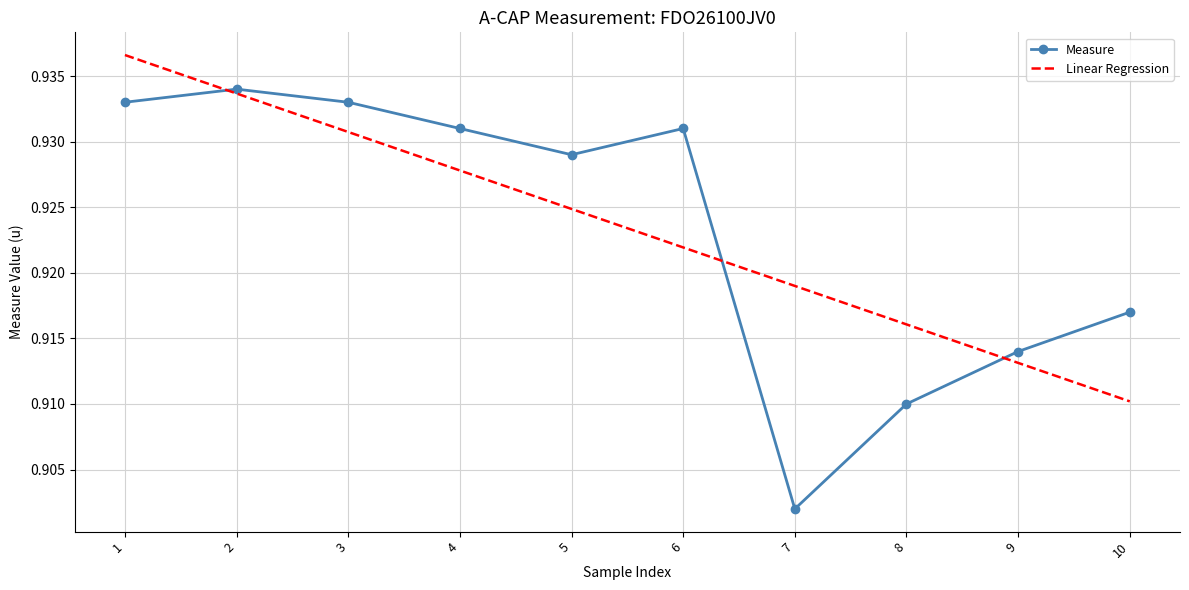

At which label is Measure closest to 0?

7